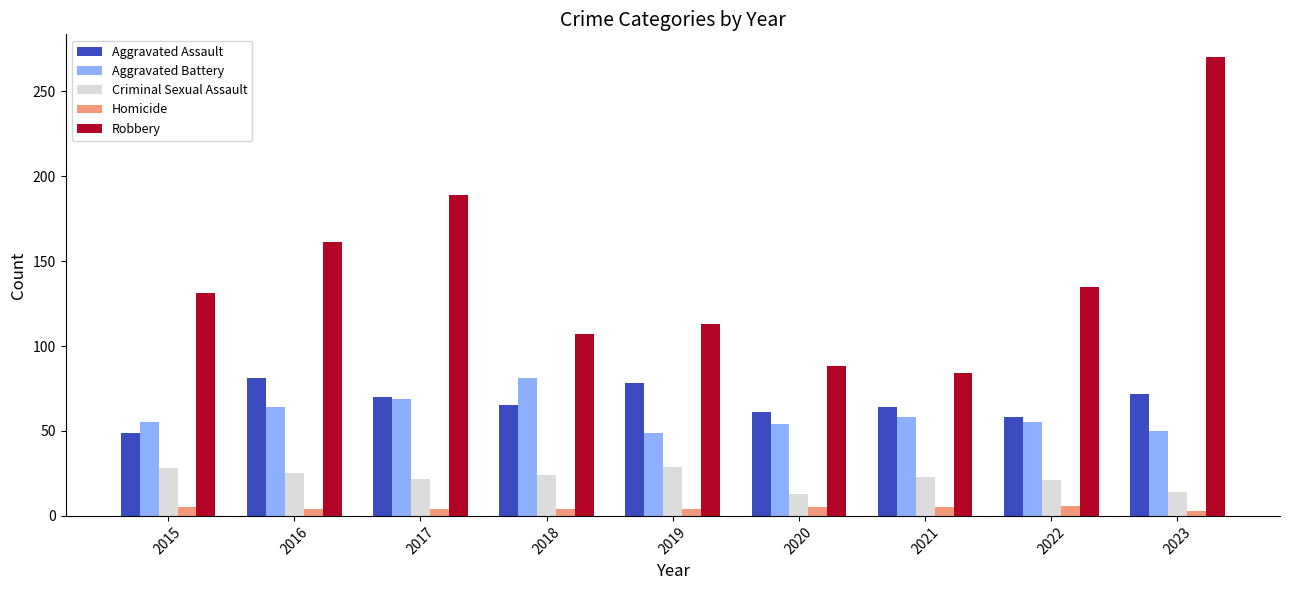

What is the highest value of the Homicide series?

6